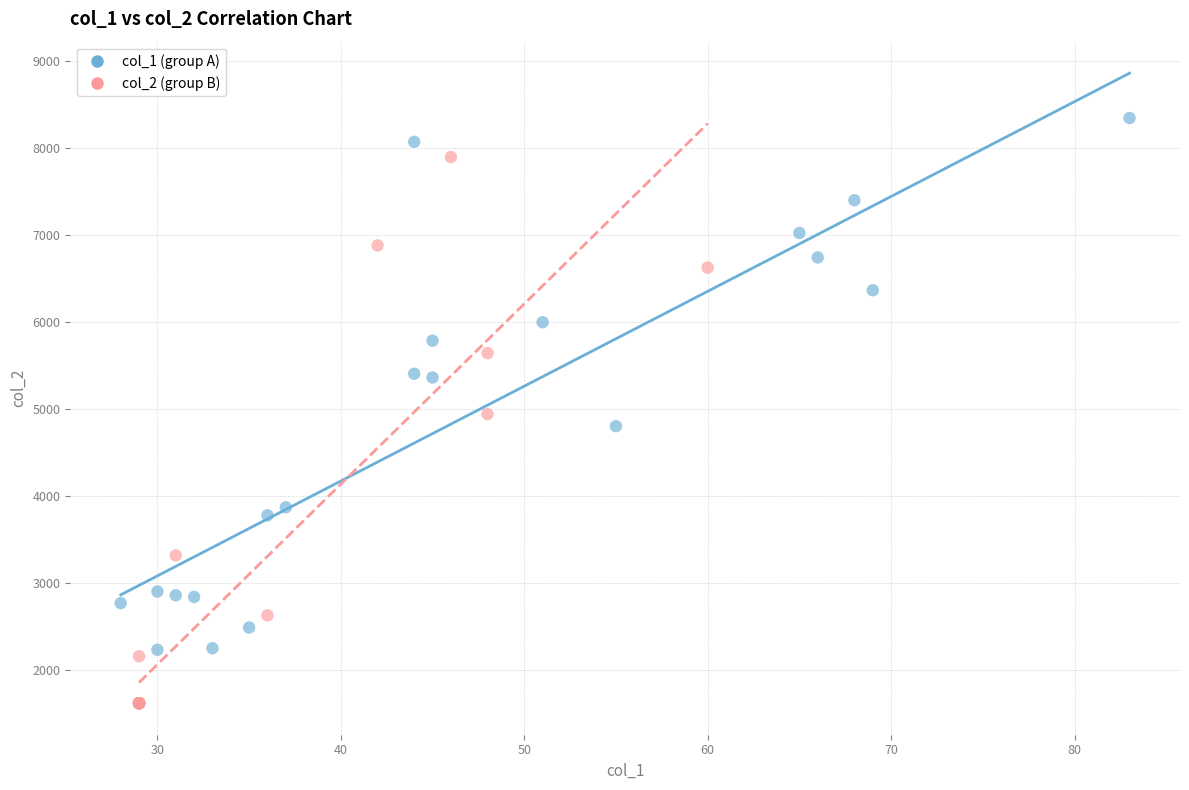

Which series contains the highest Y value?

col_1 (group A)